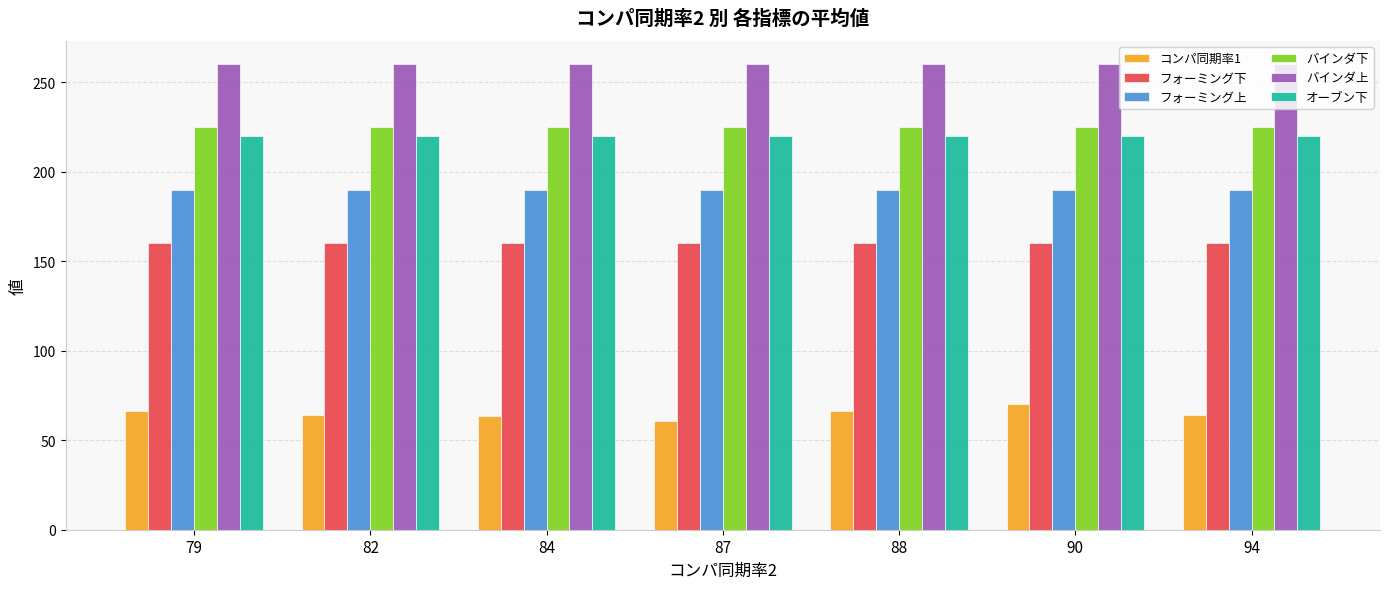

True or false: オーブン下 has a value of 395.4 at 88.

False